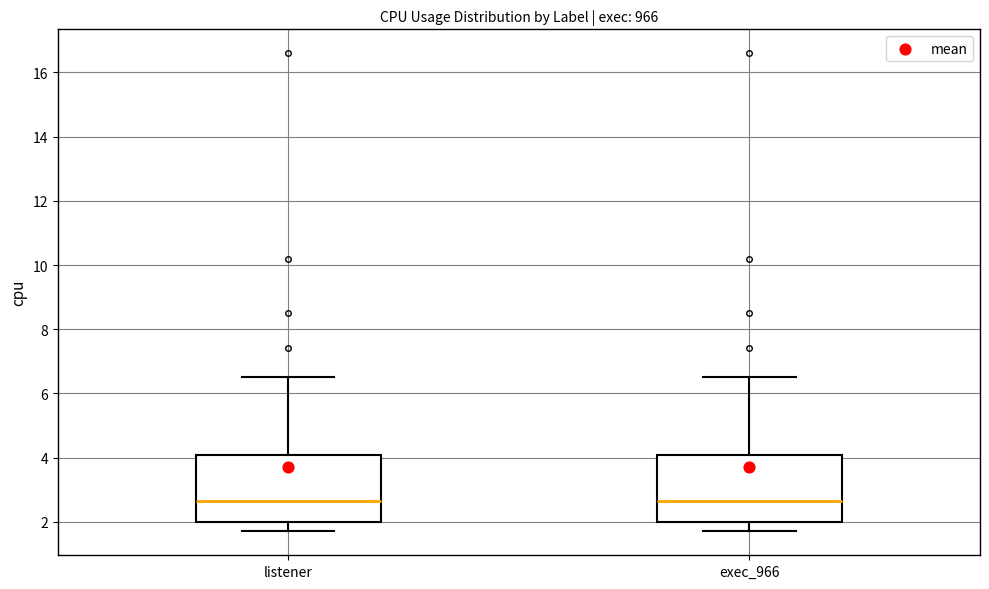

Reading left to right, transcribe this box plot: for each box, give where its median line is, the range the box spans, and where its two whiskers end, as read against the y-axis. The values are not printed on the chart, so give them approximately, as read against the axis.

listener: median 2.6, box 2.0 to 4.0, whiskers 1.8 to 6.6
exec_966: median 2.6, box 2.0 to 4.0, whiskers 1.8 to 6.6